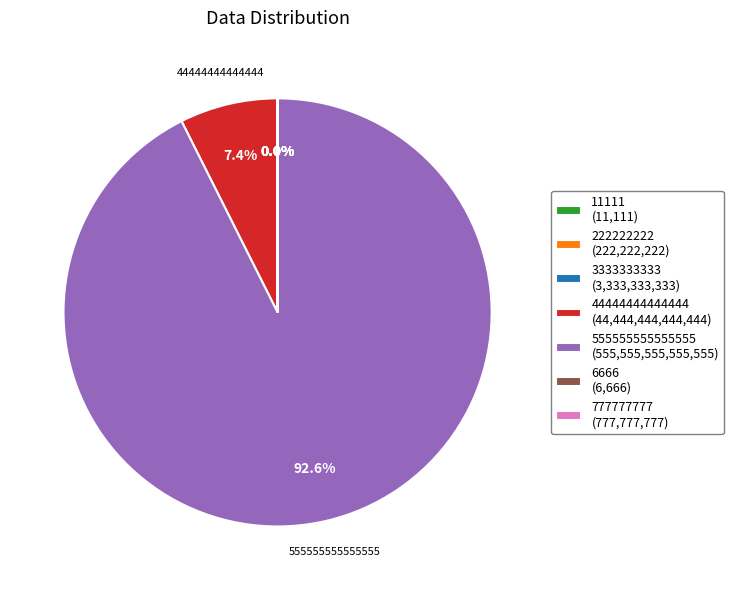

To the nearest percent, what is the average slice percentage?

14%